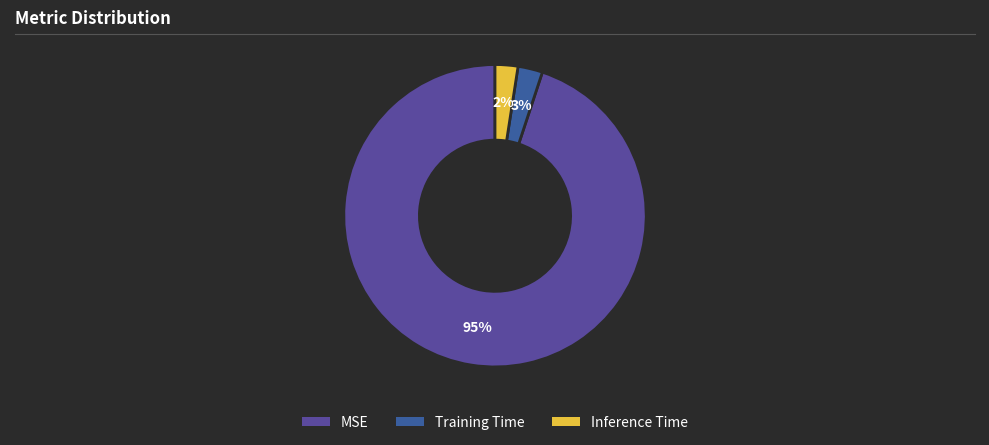

What is the majority slice?

MSE